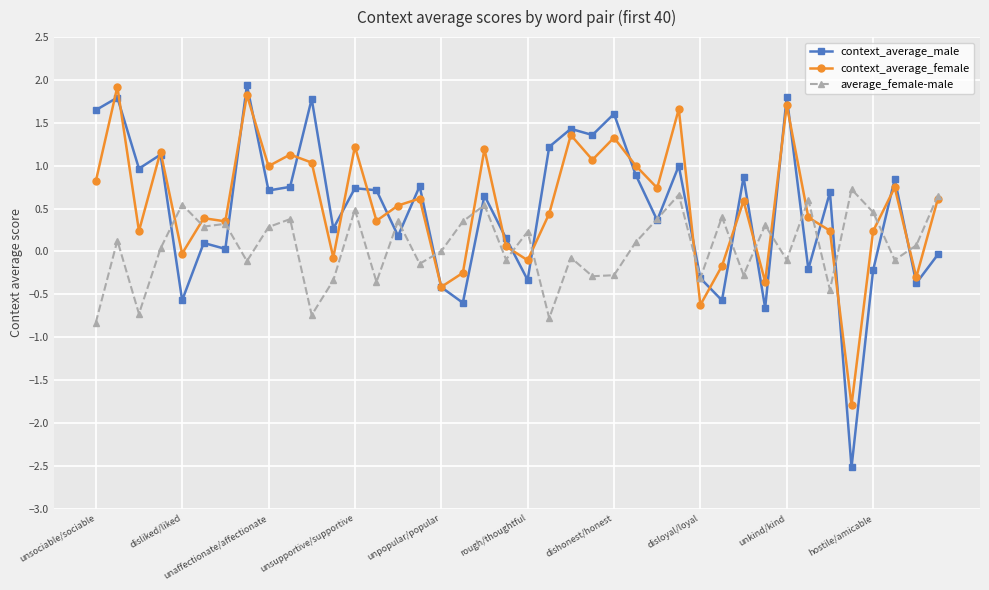

True or false: average_female-male has more than 0 interior local peaks.

True